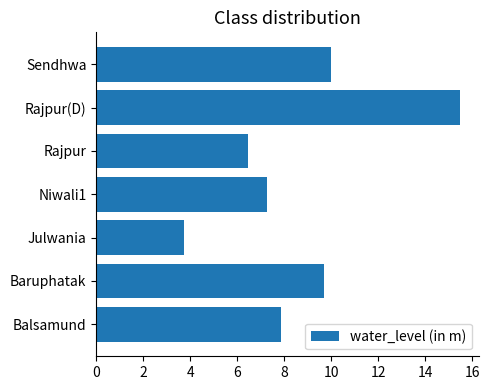

Read the value at Baruphatak.

9.7